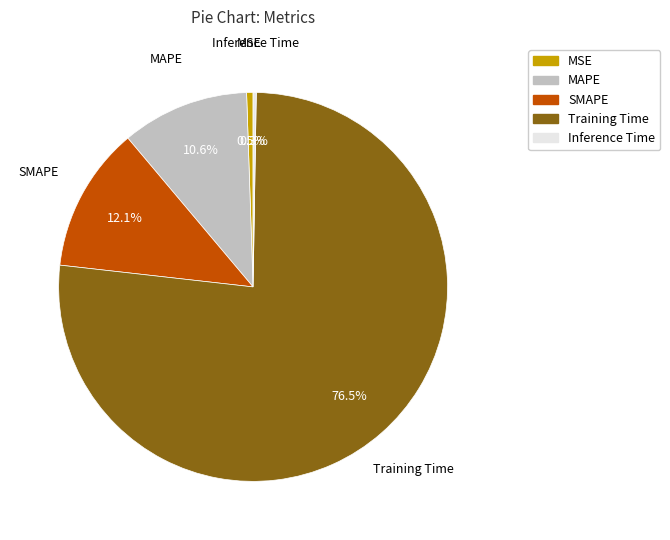

To the nearest percent, what is the difference between the largest and smallest slice percentages?

76%